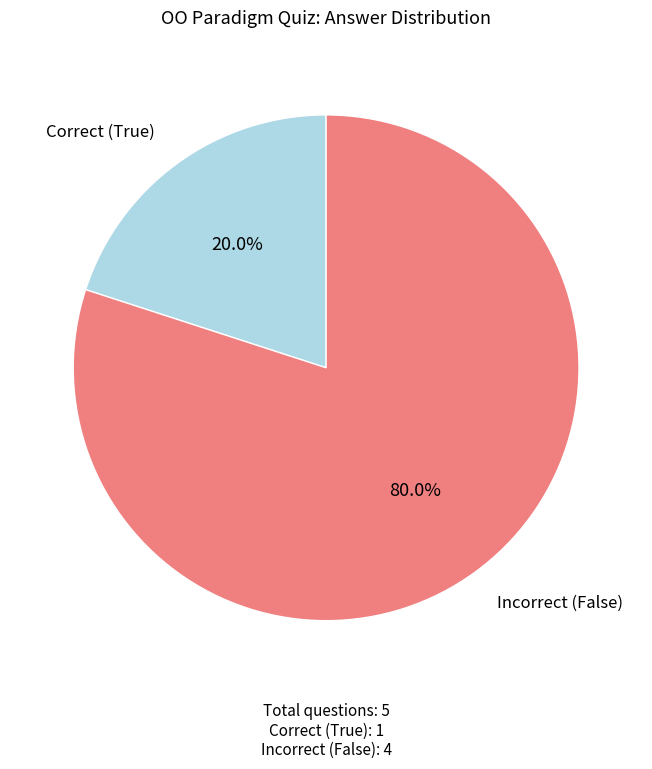

Does any single category account for the majority?

Yes